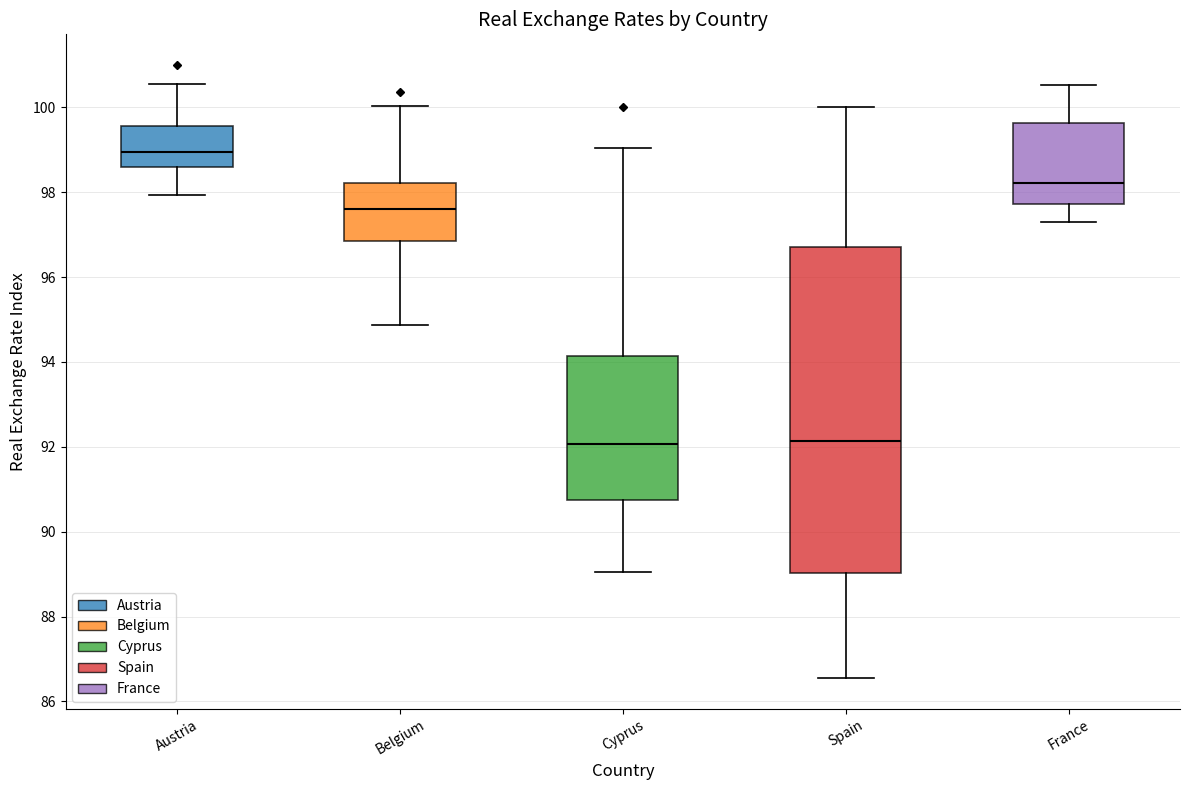

Where is the upper edge of the box for Belgium on the y-axis? The values are not printed on the chart, so give them approximately, as read against the axis.

98.2